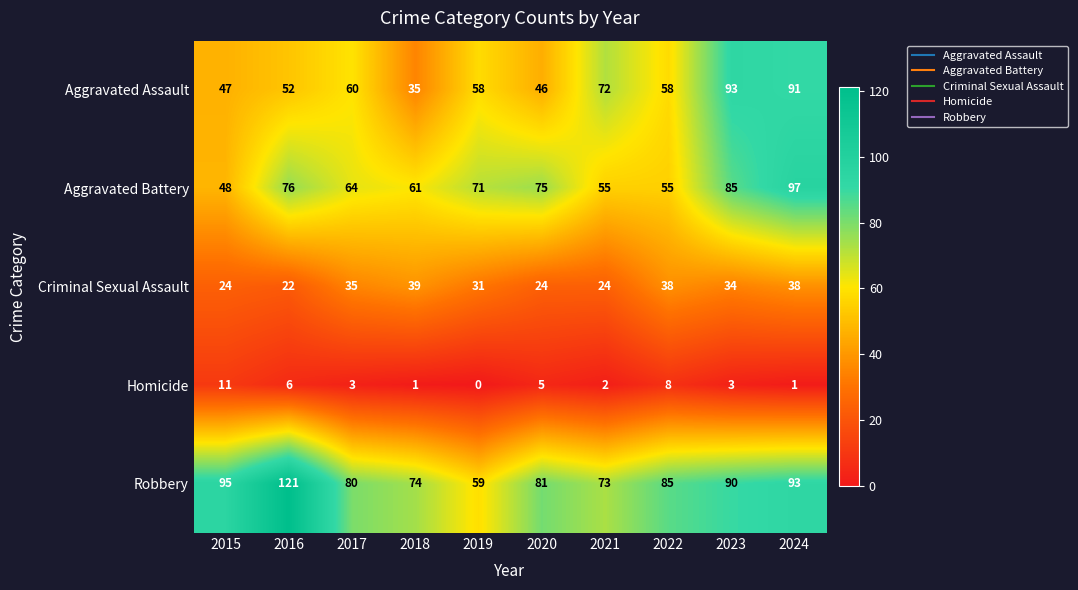

Rank the categories by Robbery value from lowest to highest.

2019, 2021, 2018, 2017, 2020, 2022, 2023, 2024, 2015, 2016